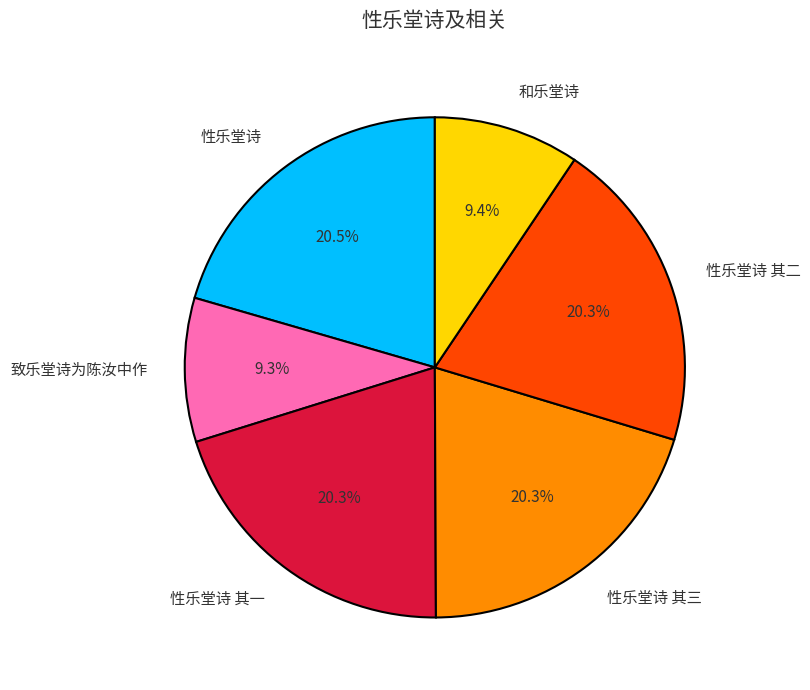

To the nearest percent, what portion does 性乐堂诗 其二 represent?

20%